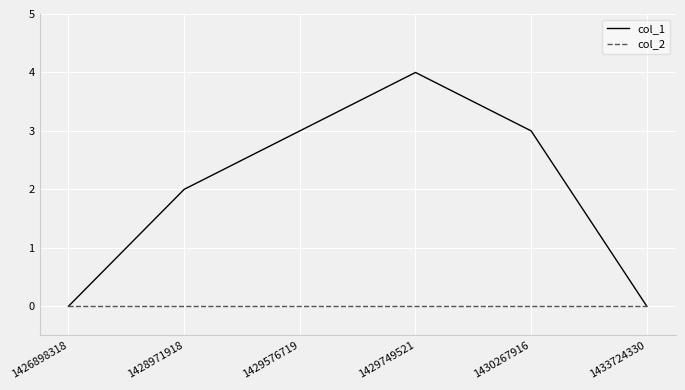

Rank the series by their average value, from lowest to highest.

col_2, col_1